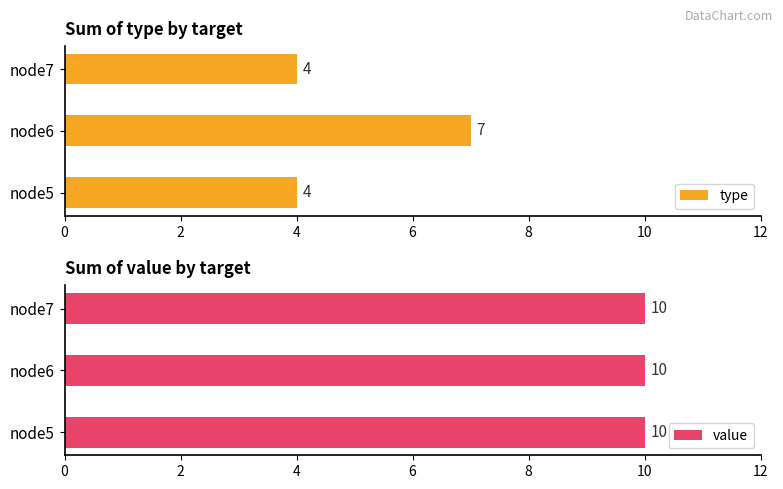

What is the difference between the maximum and minimum values in the type series?

3